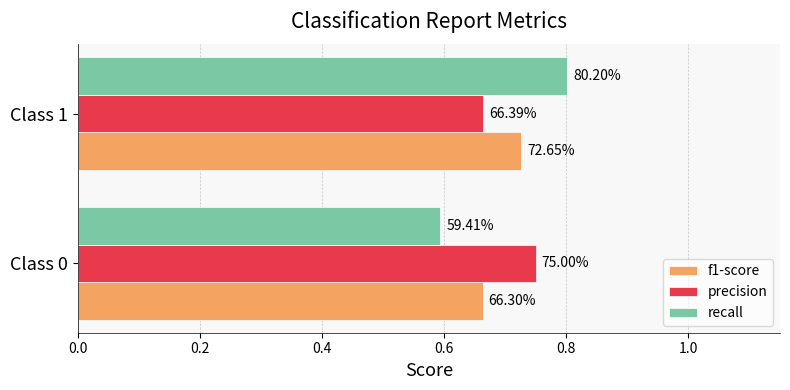

What are all the series names shown in the legend?

f1-score, precision, recall